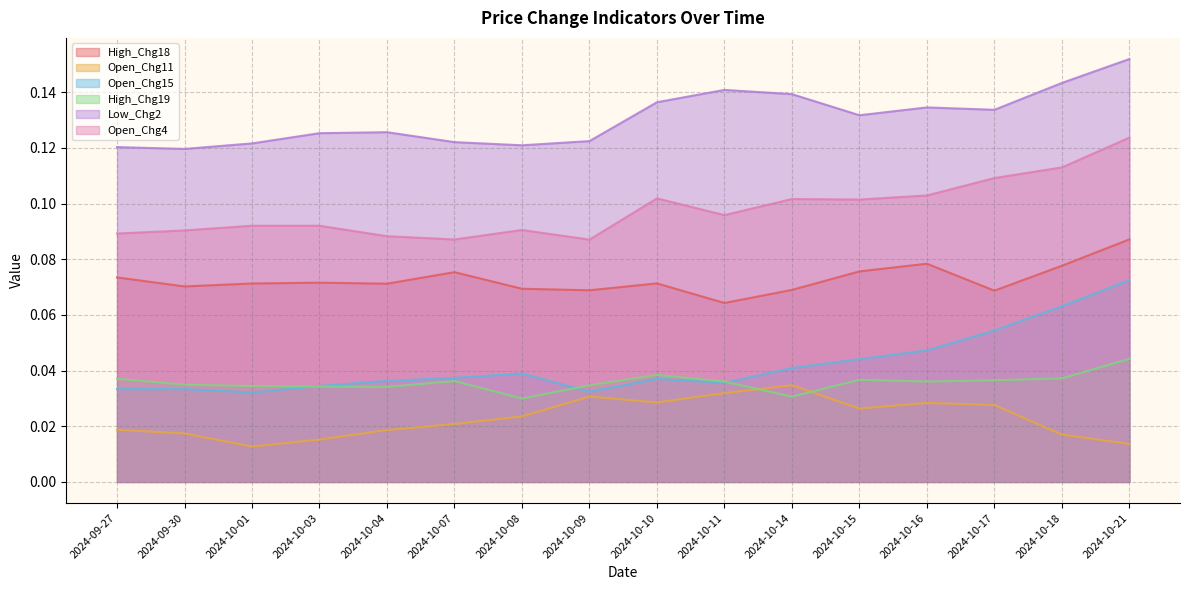

Does the chart have visible grid lines?

Yes